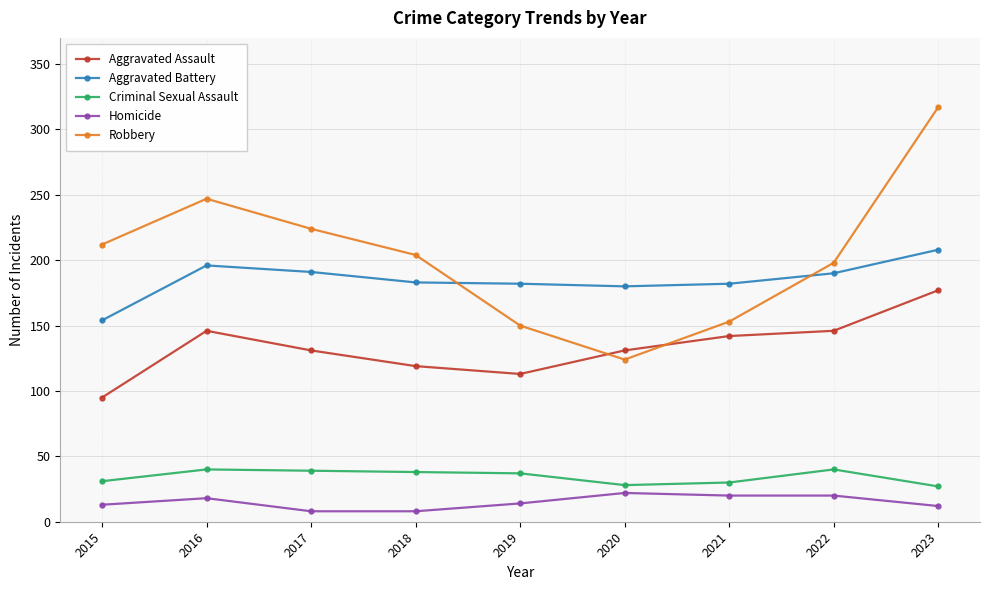

Does the chart display data point markers on the line(s)?

Yes